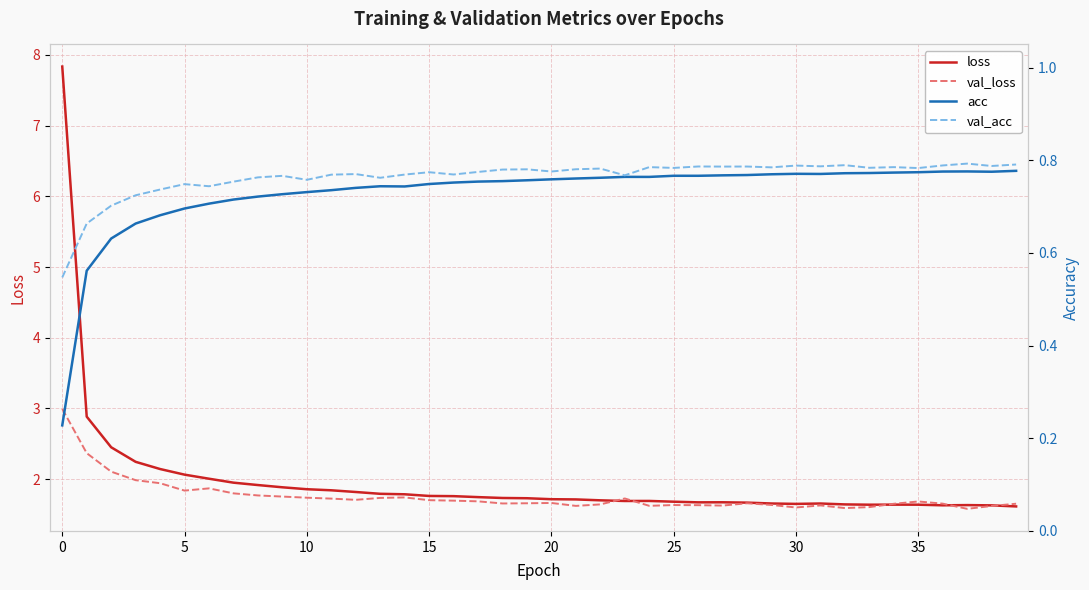

True or false: acc and val_loss cross at least once.

False